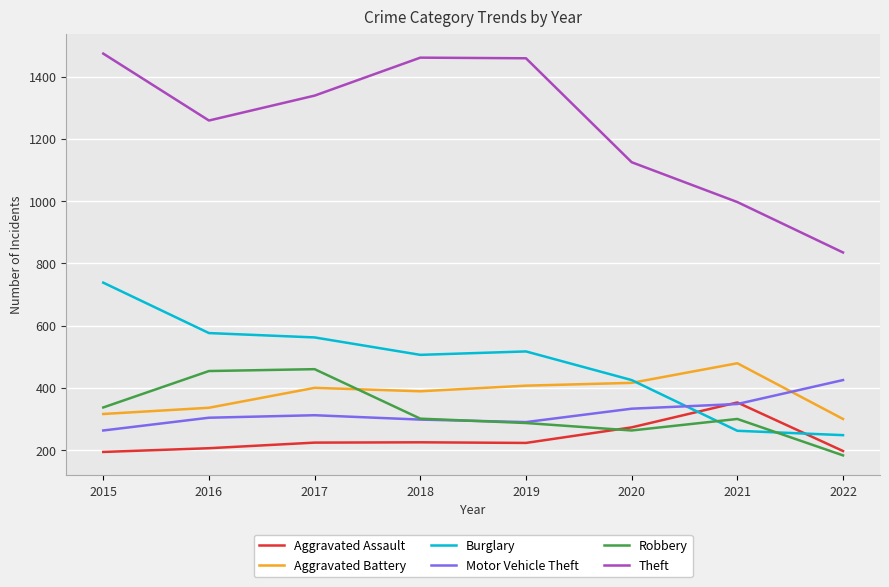

What is the difference between the second highest and second lowest values in the Theft series?

464